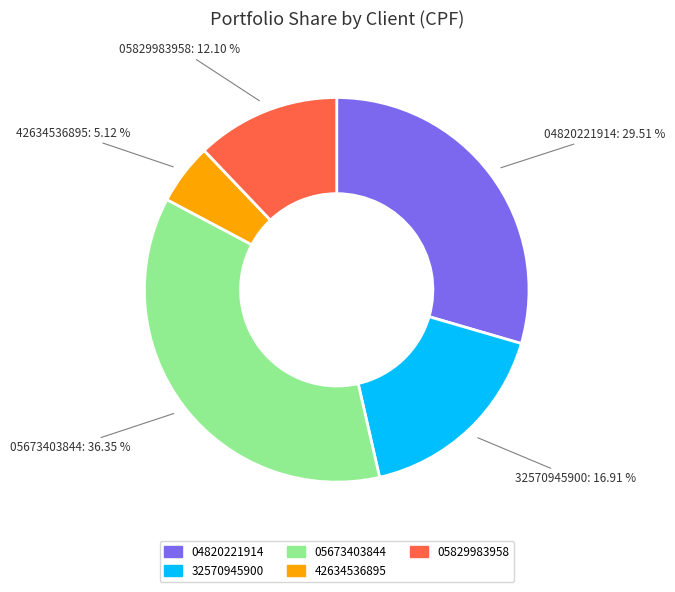

Does any single category account for the majority?

No